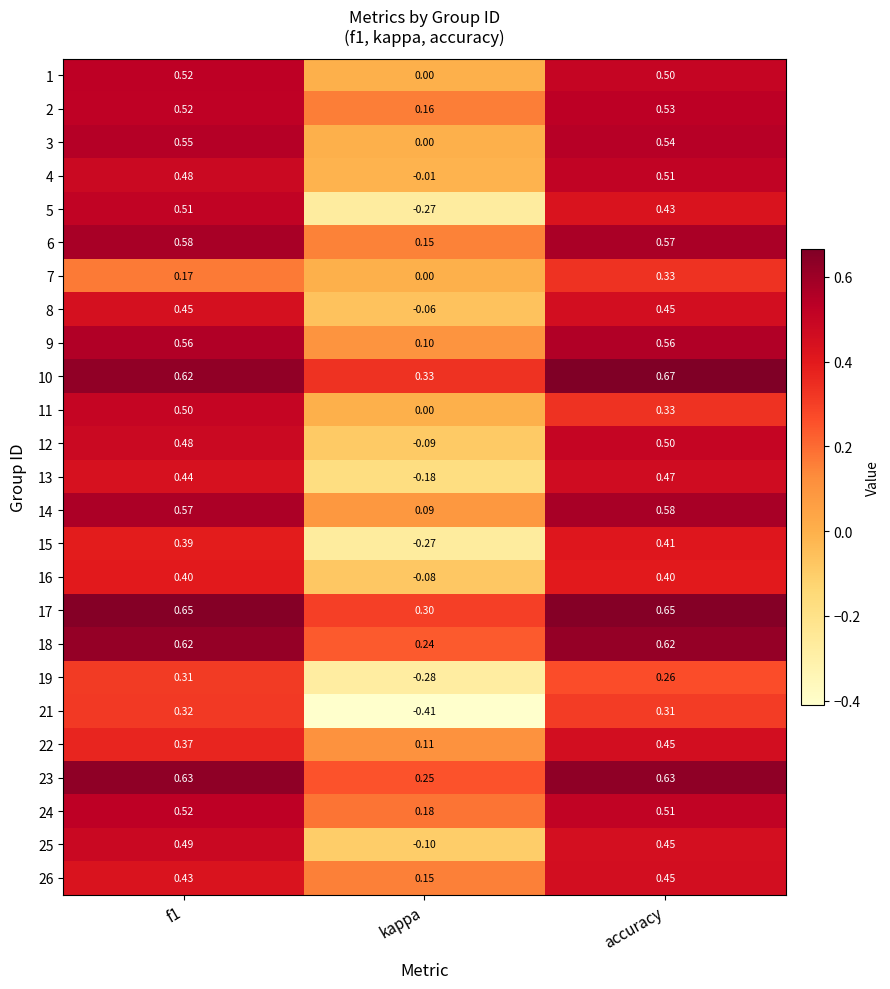

Where is 26 nearest to the value 0?

kappa